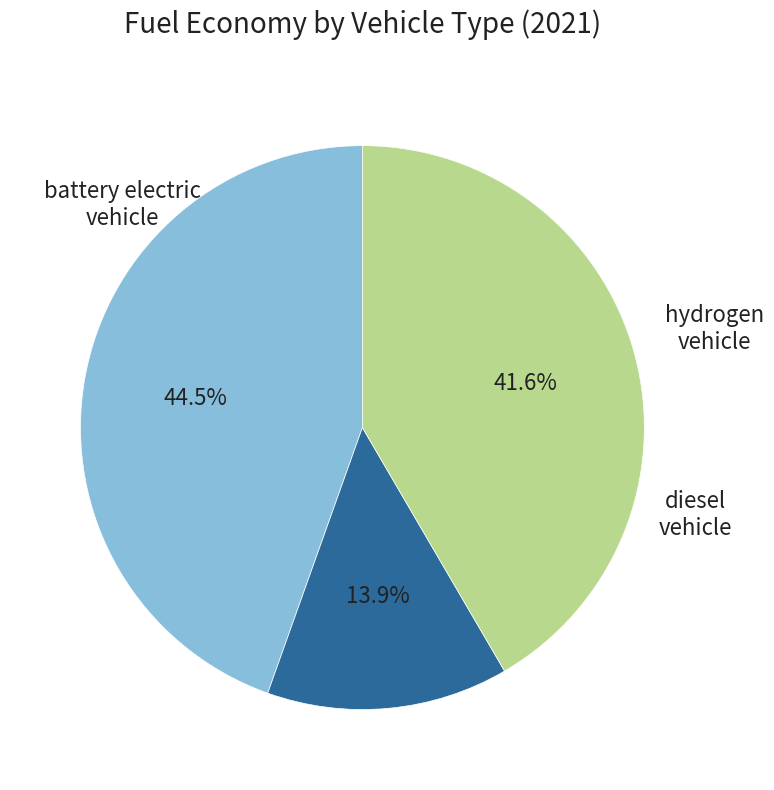

Is battery electric vehicle the majority of the pie?

No